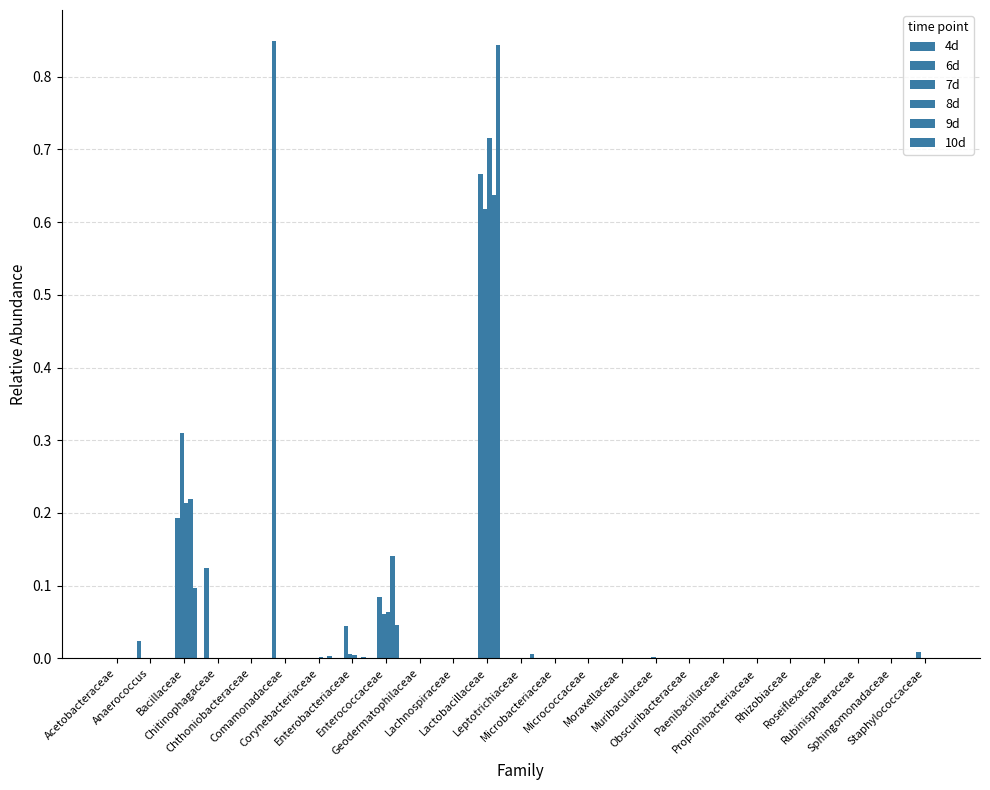

How many data points does each series have?

25